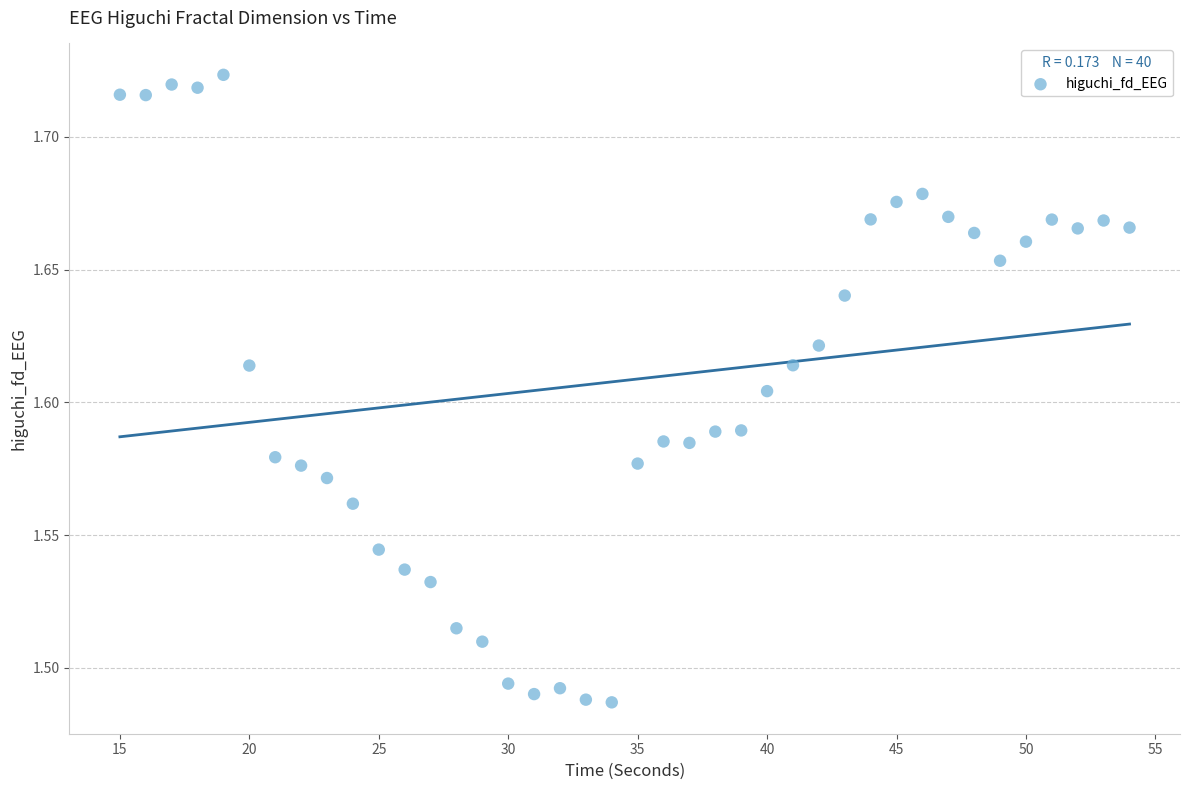

What is the range of X values (max minus min)?

39.0